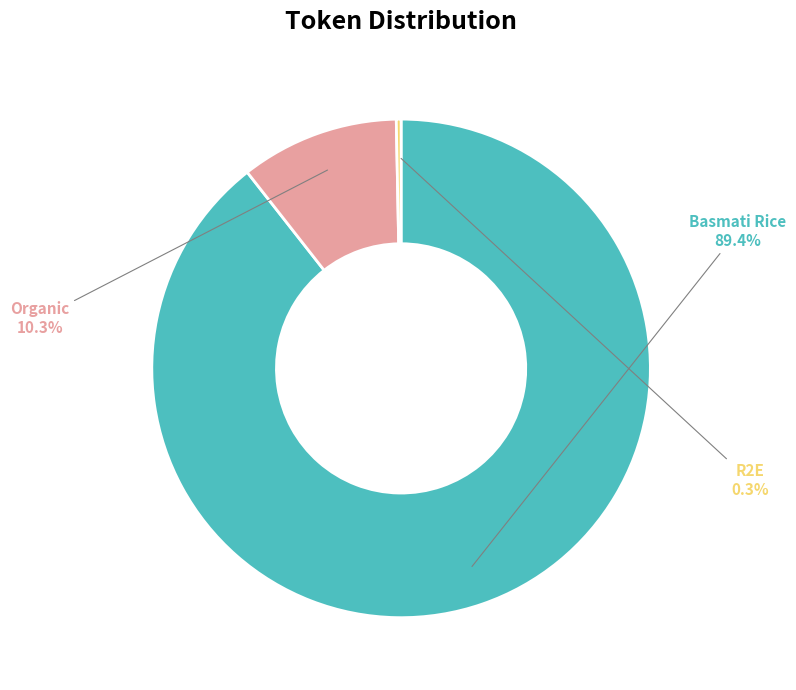

Which slice represents more than half of the pie?

Basmati Rice